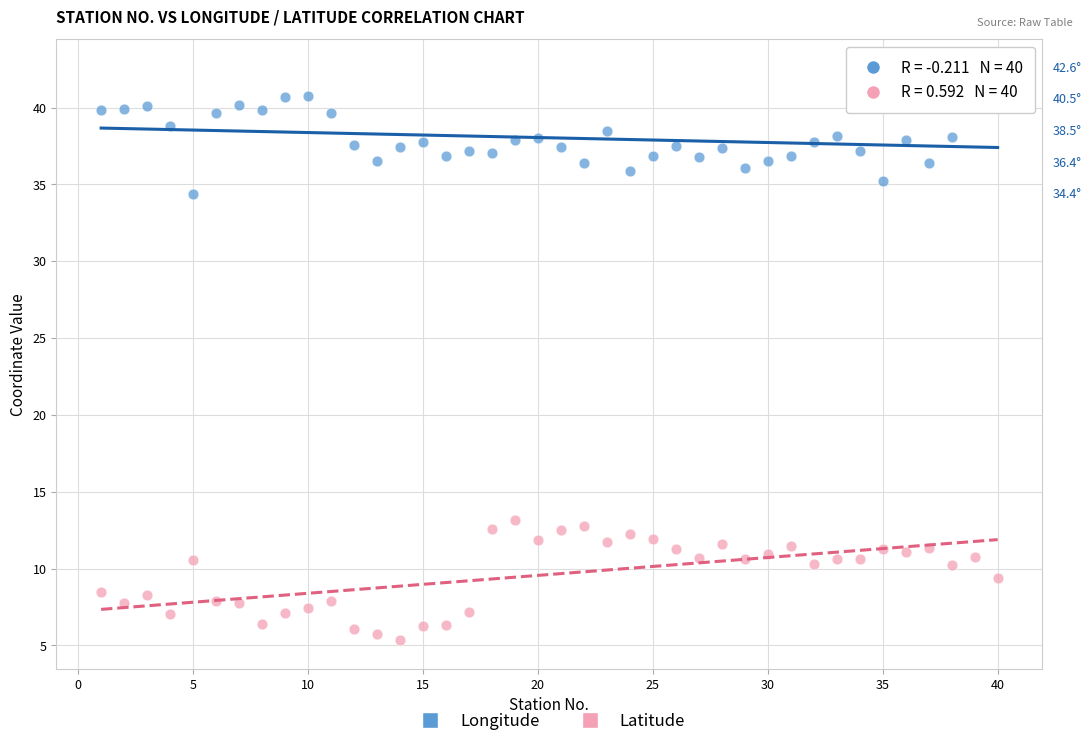

Across all data points, what is the range of X values (max minus min)?

39.0